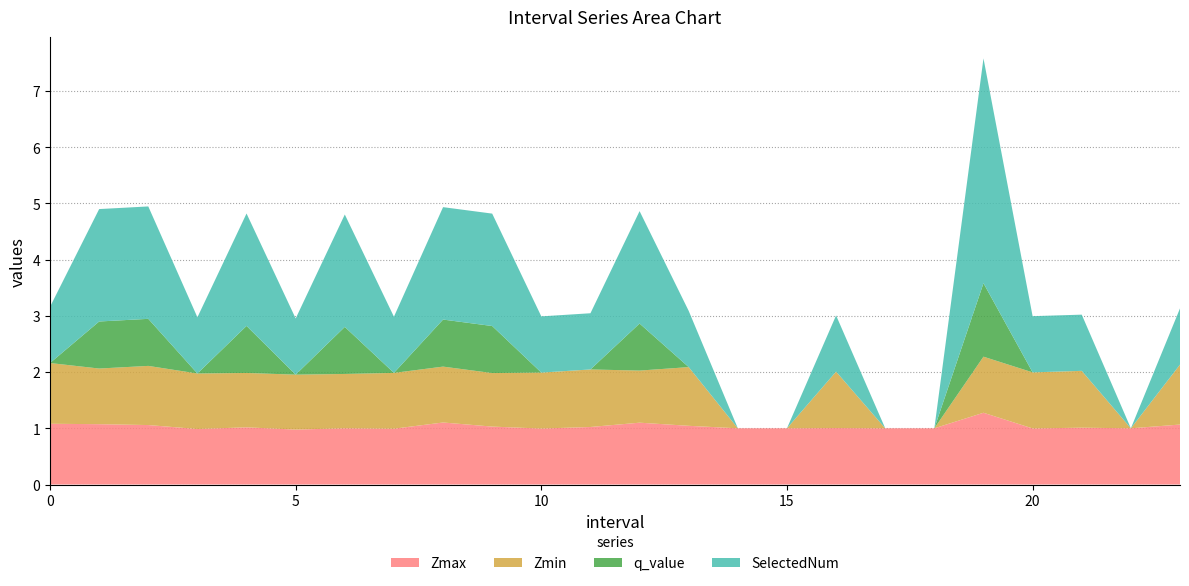

Reading left to right, what are all the values shown in this chart?

Zmax: 1.1	1.1	1.1	1.0	1.0	1.0	1.0	1.0	1.1	1.0	1.0	1.0	1.1	1.0	1.0	1.0	1.0	1.0	1.0	1.3	1.0	1.0	1.0	1.1
Zmin: 1.1	1.0	1.1	1.0	1.0	1.0	1.0	1.0	1.0	1.0	1.0	1.0	0.9	1.0	0.0	0.0	1.0	0.0	0.0	1.0	1.0	1.0	0.0	1.1
q_value: -0.0	0.8	0.8	-0.0	0.8	-0.0	0.8	-0.0	0.8	0.8	-0.0	-0.0	0.8	-0.0	0.0	0.0	-0.0	0.0	0.0	1.3	-0.0	-0.0	0.0	-0.0
SelectedNum: 1.0	2.0	2.0	1.0	2.0	1.0	2.0	1.0	2.0	2.0	1.0	1.0	2.0	1.0	0.0	0.0	1.0	0.0	0.0	4.0	1.0	1.0	0.0	1.0